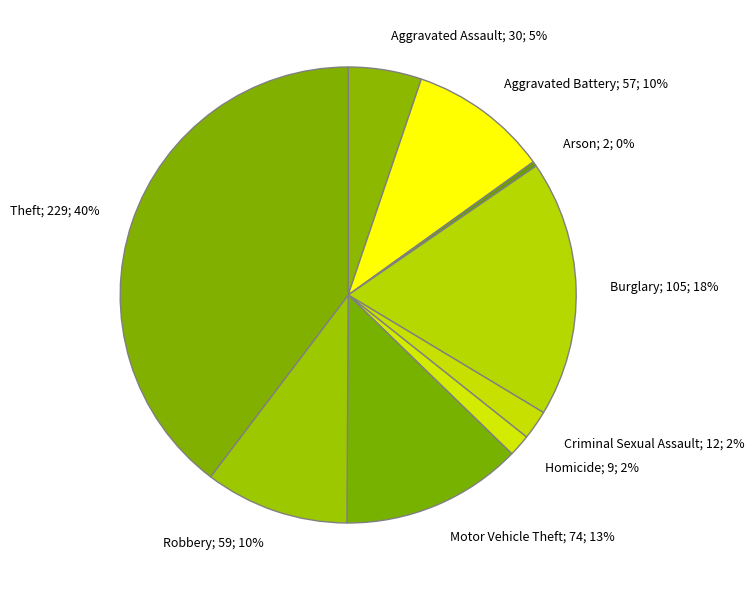

What is the ratio of the value at Criminal Sexual Assault; 12; 2% to the value at Arson; 2; 0%?

6.0